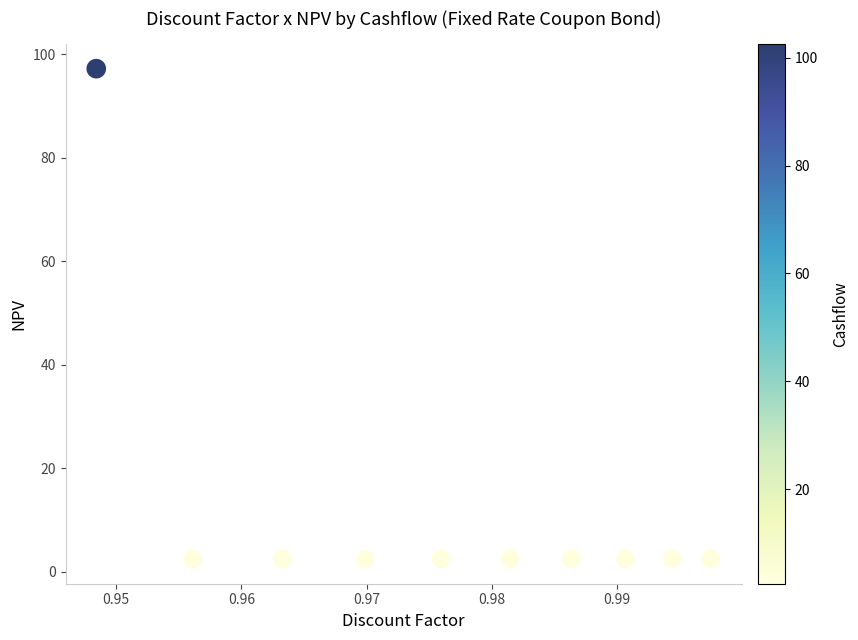

What is the average Y value?

11.9